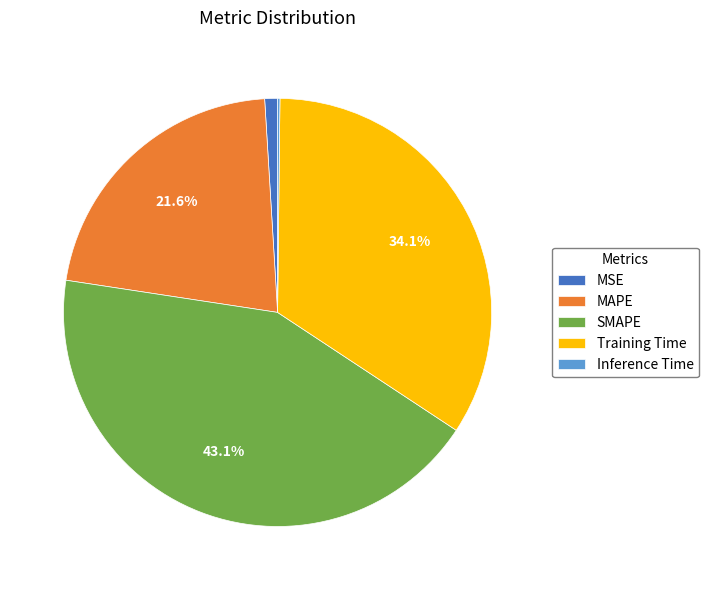

Is there a majority slice in this chart?

No